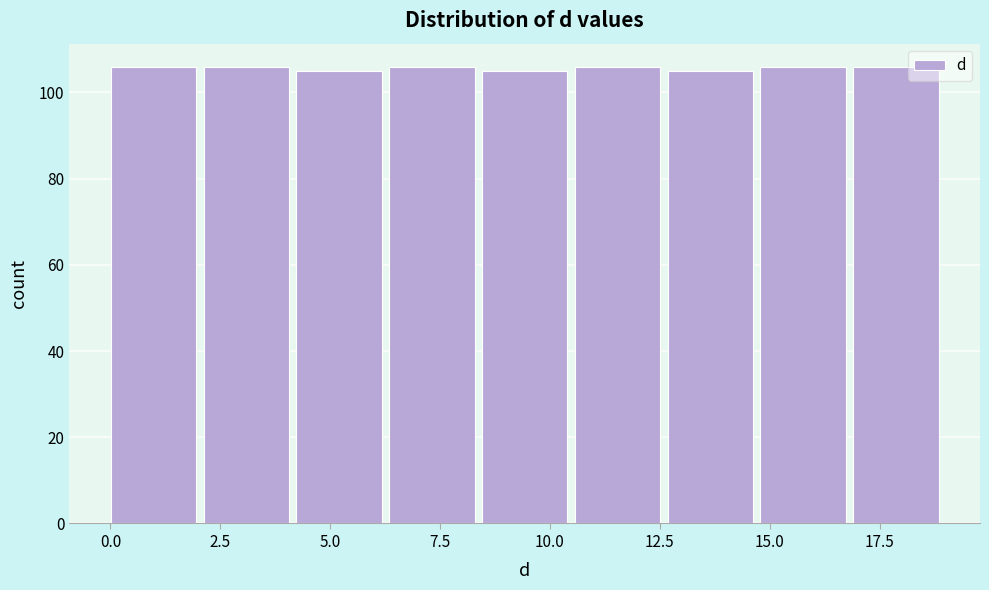

How tall is the bar that spans 10.5 to 12.5 on the x-axis? Neither the bar edges nor the heights are printed on the chart, so give them approximately, as read against the axes.

106